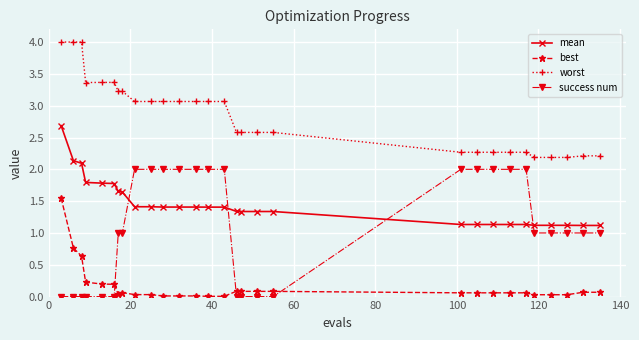

Which series has the widest spread of values?

success num